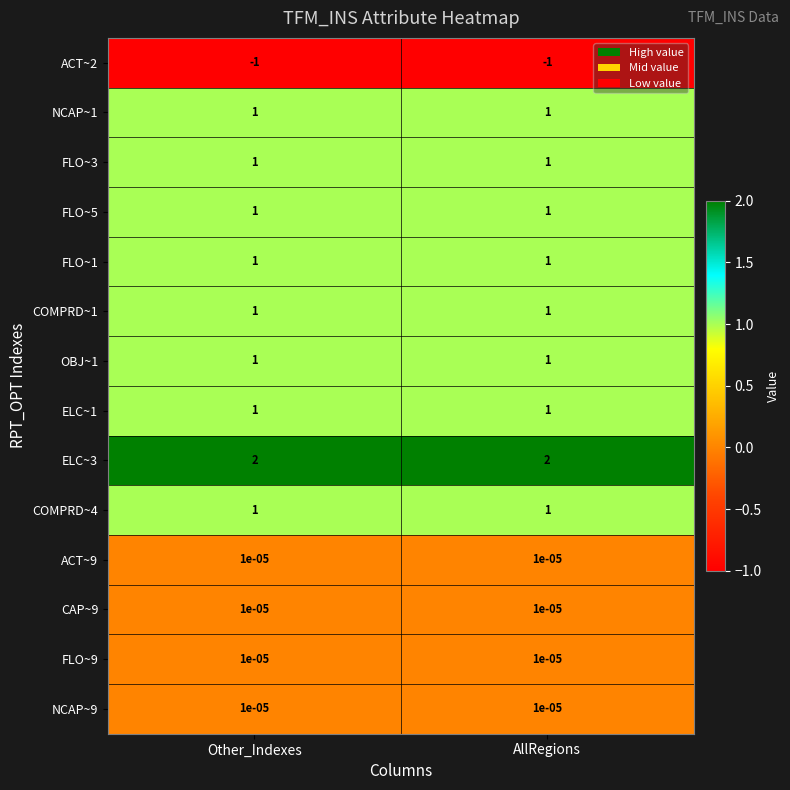

At how many categories does at least one series exceed 0?

2